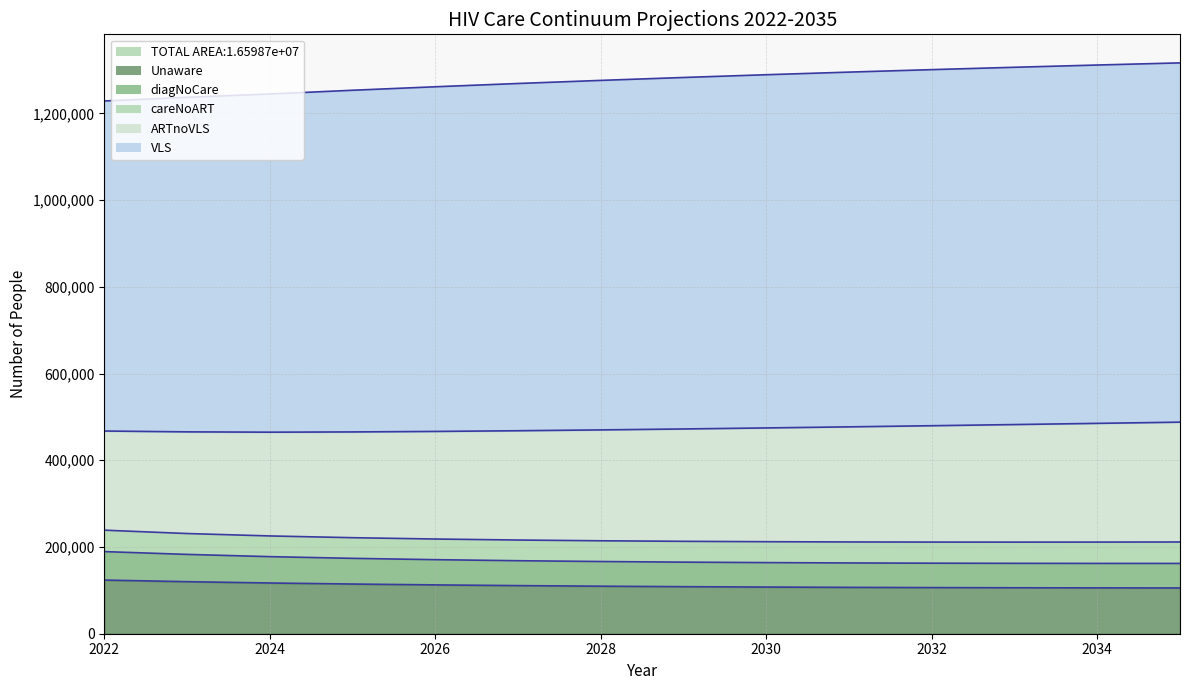

What is the total value across all series at 2028?

1275974